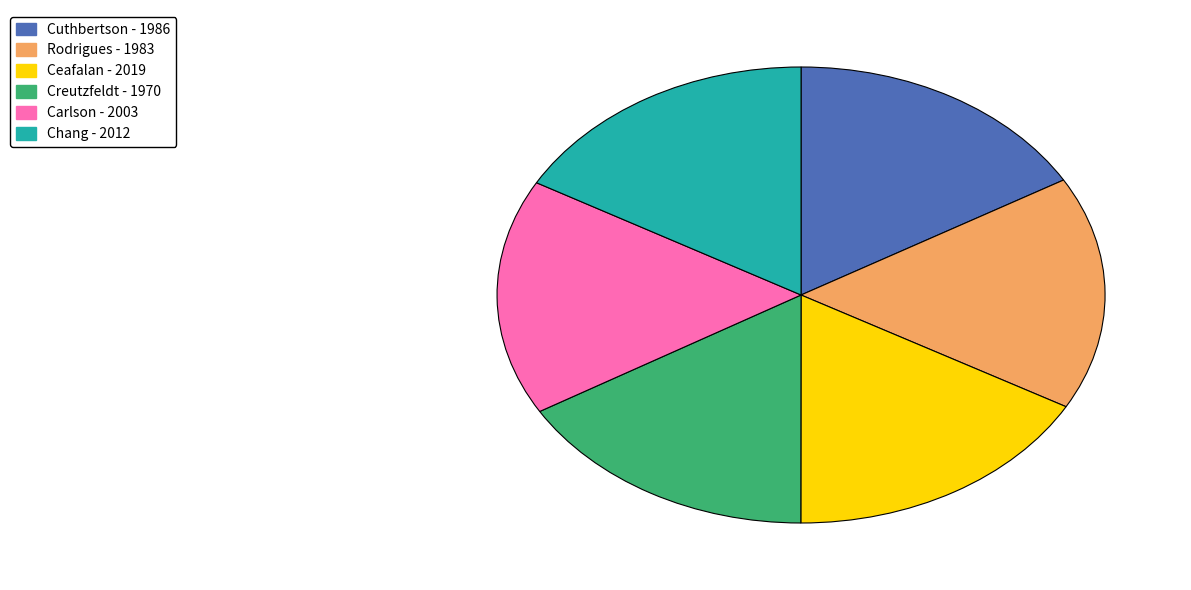

Approximately how many times larger is the value at Ceafalan compared to Chang?

1.0